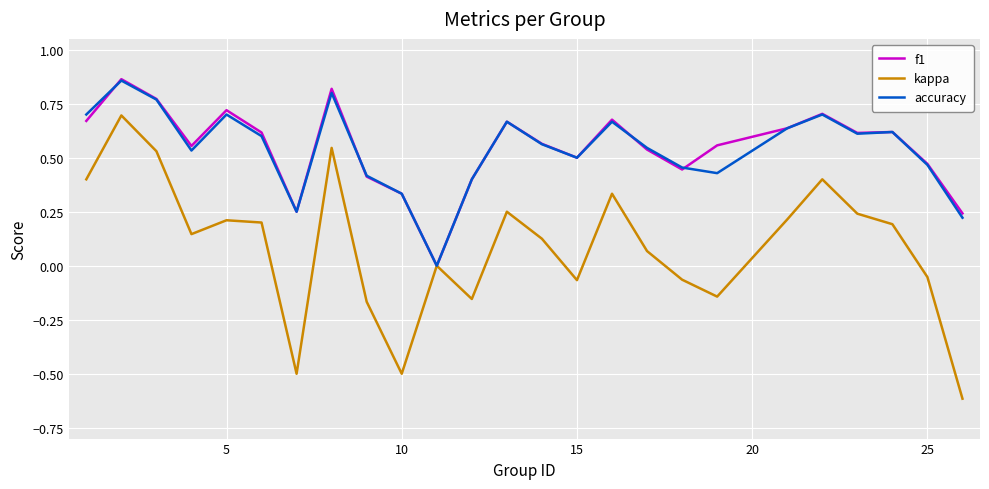

How many distinct data groups are displayed?

3